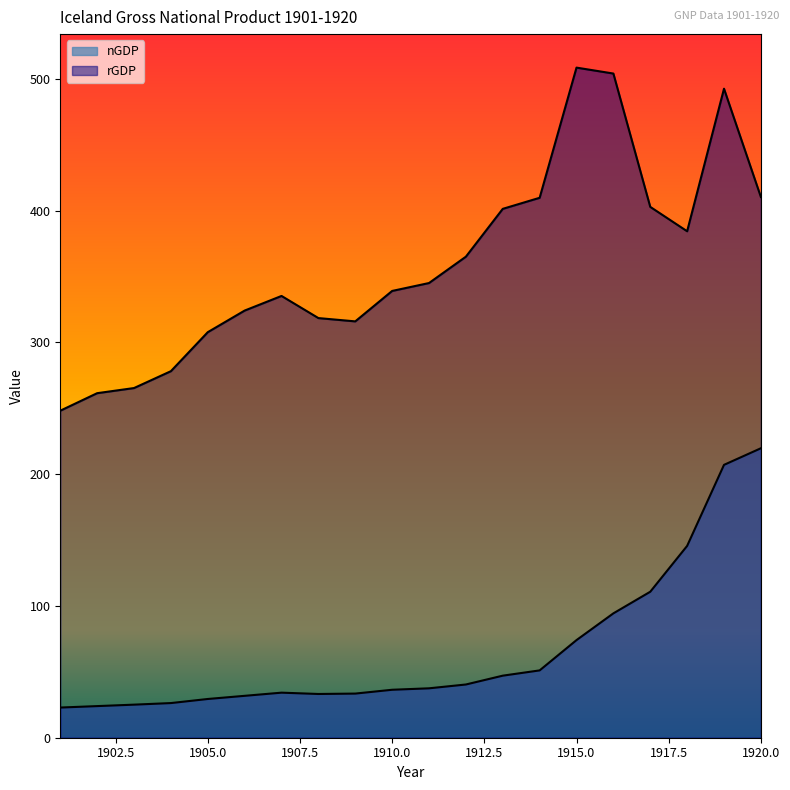

Reading left to right, list all the values displayed in this chart.

nGDP: 1901=22.9	1902=24.0	1903=25.1	1904=26.3	1905=29.4	1906=31.8	1907=34.2	1908=33.2	1909=33.5	1910=36.4	1911=37.5	1912=40.4	1913=47.1	1914=51.1	1915=74.1	1916=94.4	1917=110.8	1918=145.6	1919=207.1	1920=219.7
rGDP: 1901=248.2	1902=261.5	1903=265.4	1904=278.2	1905=307.8	1906=324.2	1907=335.3	1908=318.5	1909=316.0	1910=339.1	1911=345.1	1912=365.1	1913=401.4	1914=409.8	1915=508.6	1916=504.1	1917=402.9	1918=384.4	1919=492.6	1920=410.4